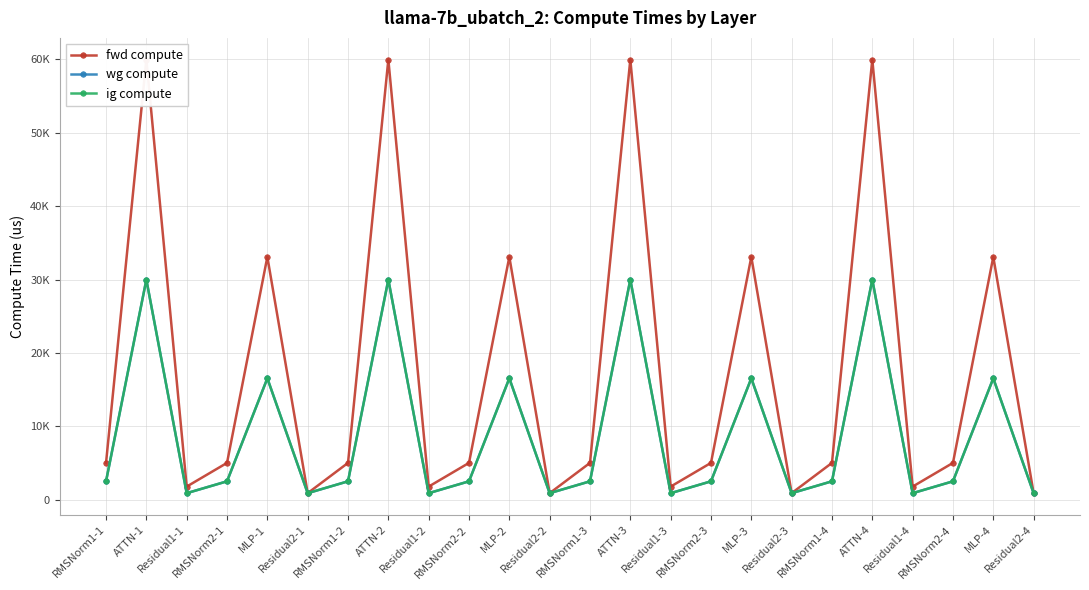

What is the sum of all ig compute values?

213372.7